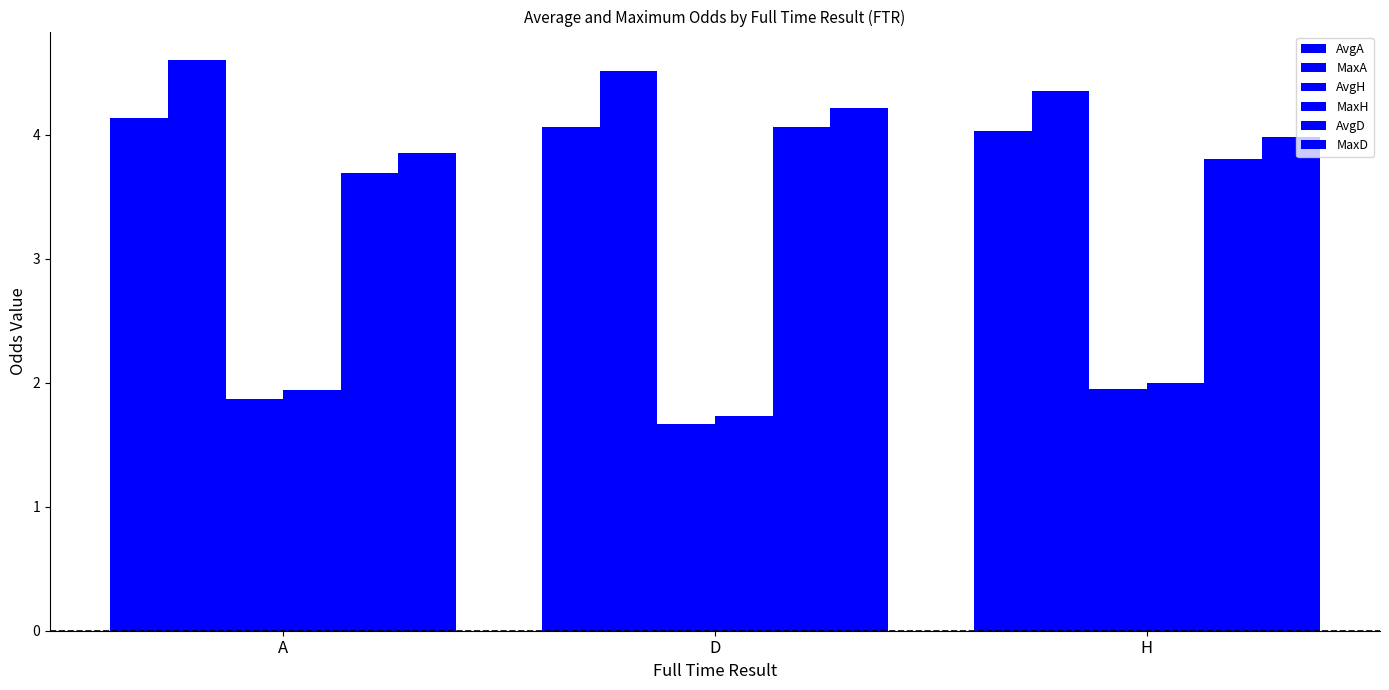

What is the average value of the AvgA series?

4.1